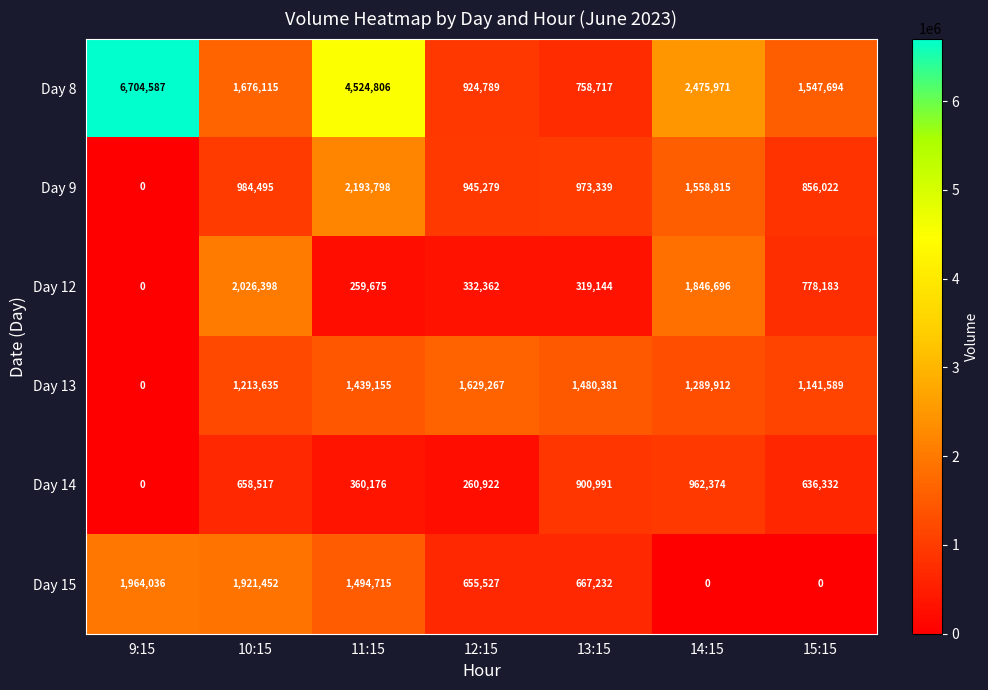

Which series changed the most between 10:15 and 15:15?

Day 15